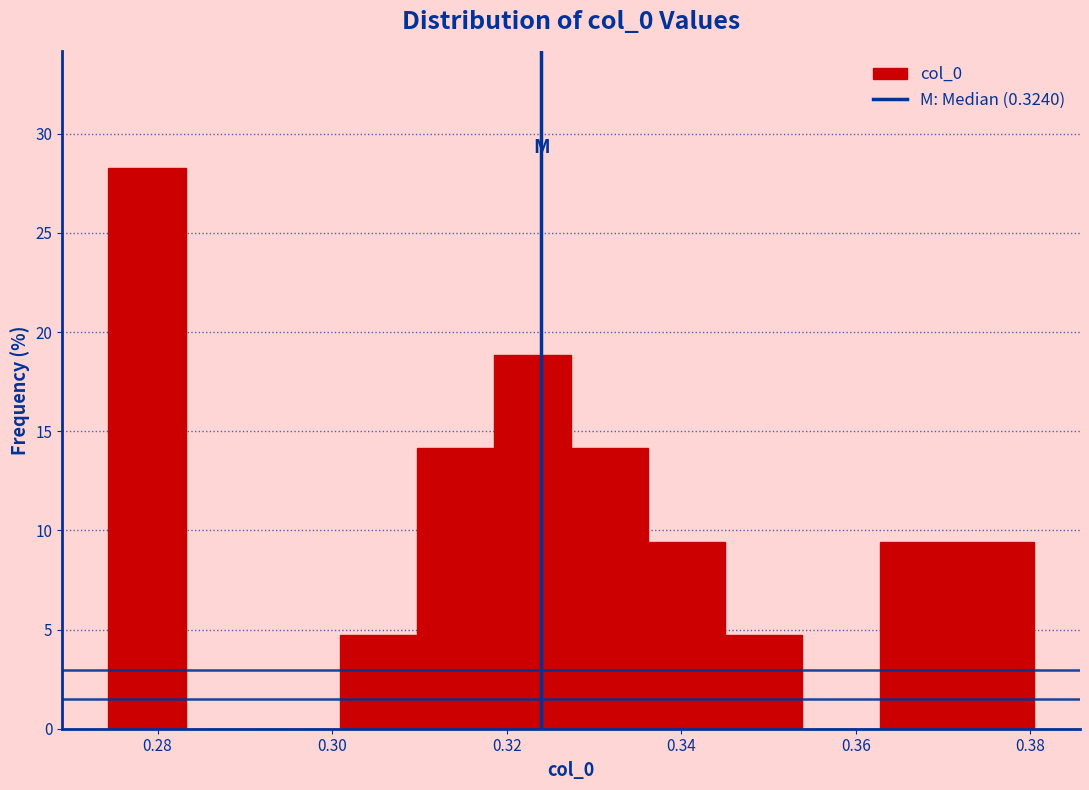

Reading left to right, transcribe this chart: for each bar, give the range it covers on the x-axis and its height. Neither the bar edges nor the heights are printed on the chart, so give them approximately, as read against the axes.

0.274 to 0.284: 28.5
0.284 to 0.292: 0
0.292 to 0.300: 0
0.300 to 0.310: 4.5
0.310 to 0.318: 14.0
0.318 to 0.328: 19.0
0.328 to 0.336: 14.0
0.336 to 0.346: 9.5
0.346 to 0.354: 4.5
0.354 to 0.362: 0
0.362 to 0.372: 9.5
0.372 to 0.380: 9.5